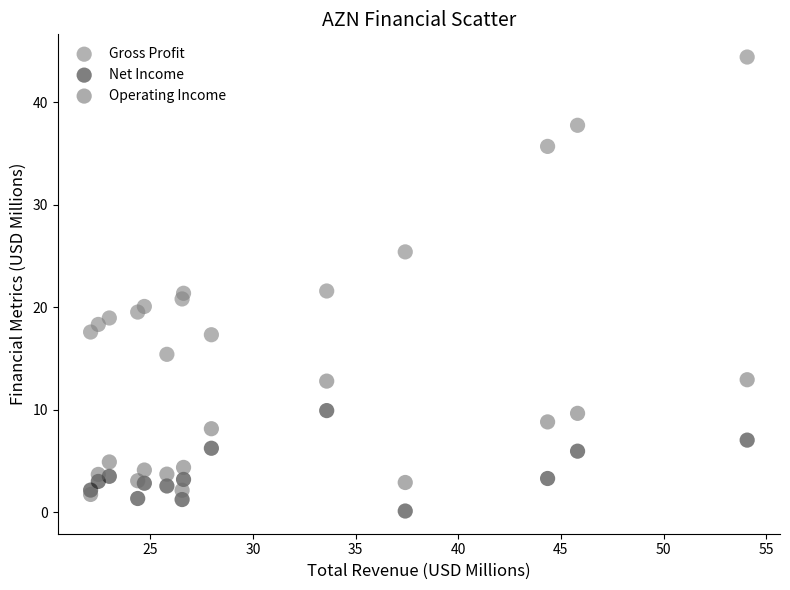

In the Gross Profit series, what Y value is closest to 29?

25.4